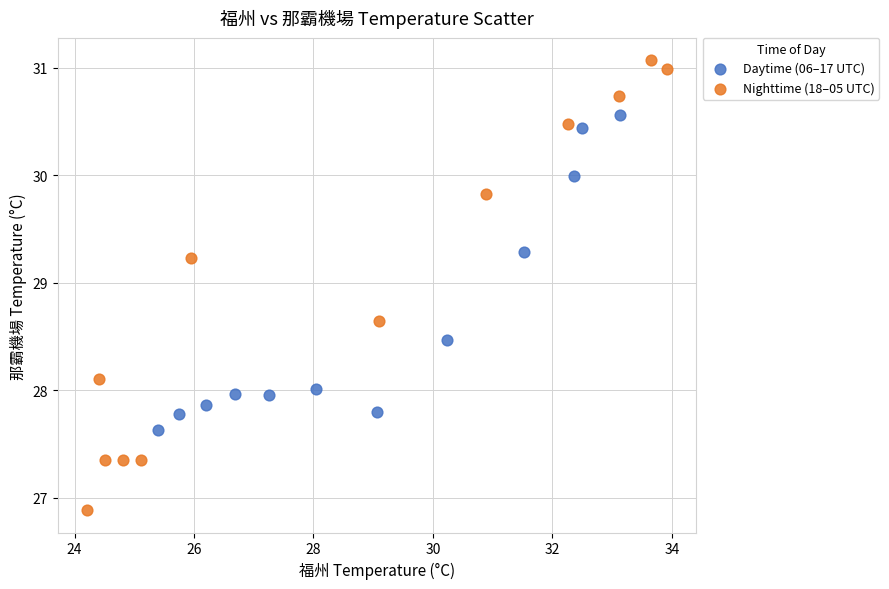

Which series contains the highest Y value?

Nighttime (18–05 UTC)